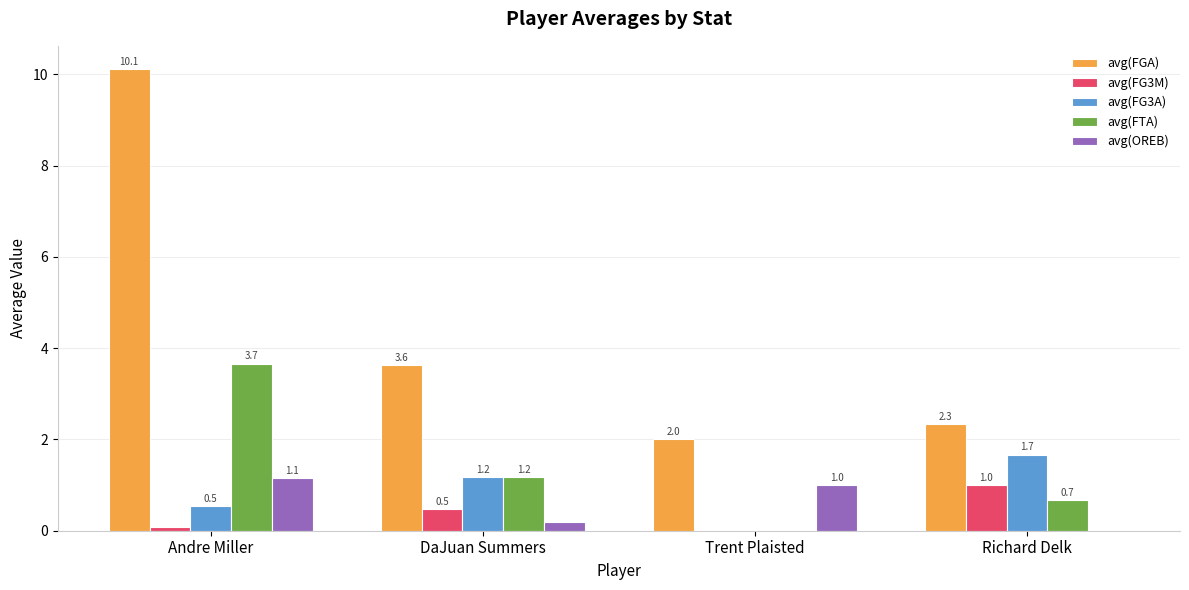

What is the sum of all avg(FG3M) values?

1.6